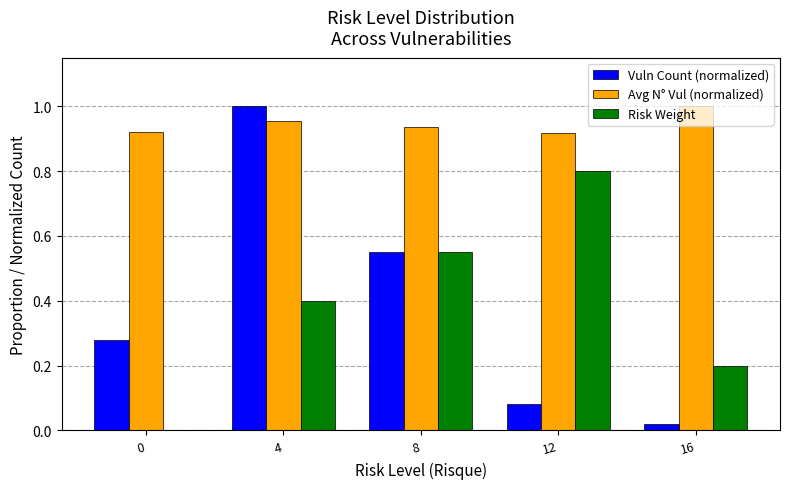

Is it true that Vuln Count (normalized) equals 0.7 at 4?

False